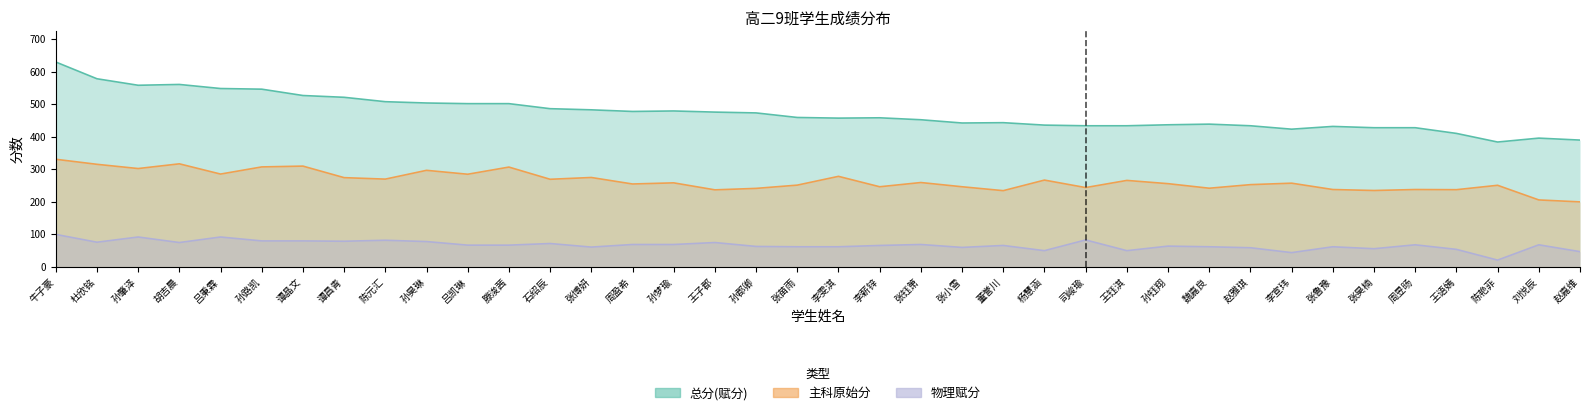

Where is 总分(赋分) nearest to the value 507?

陈元汇